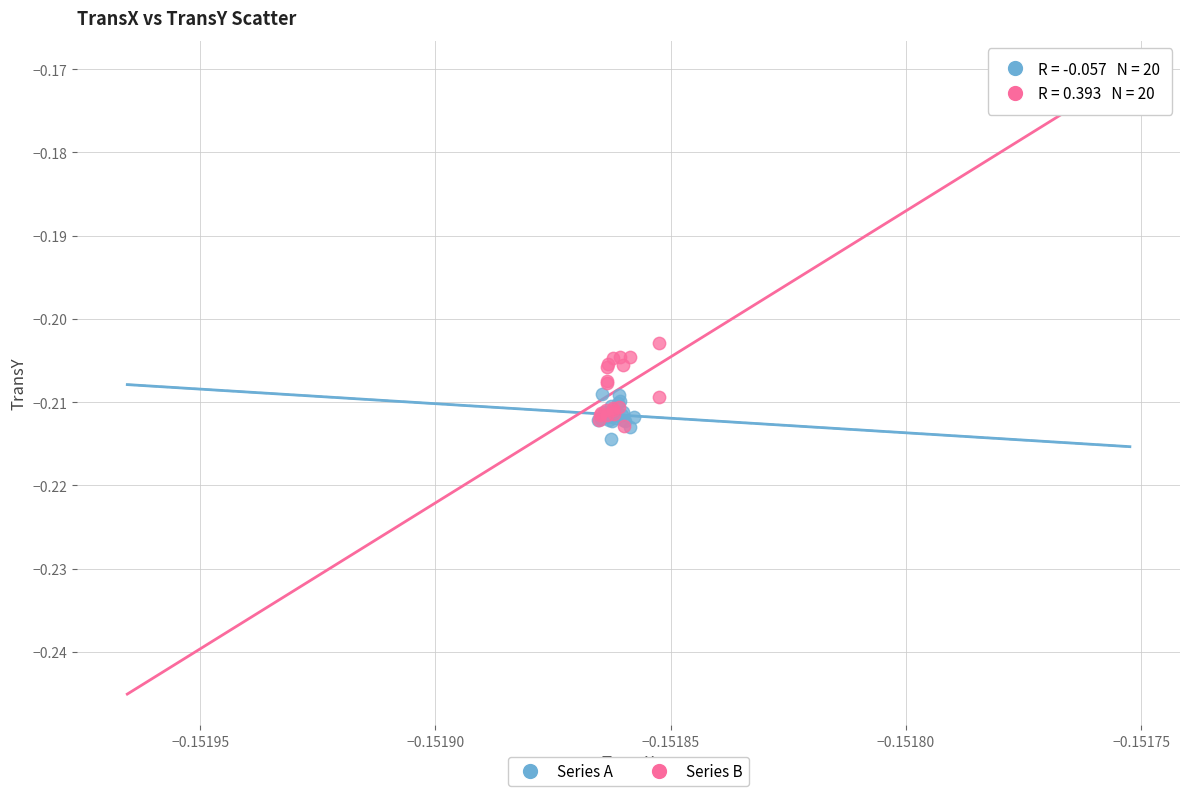

Which series has the widest spread of Y values?

Series B